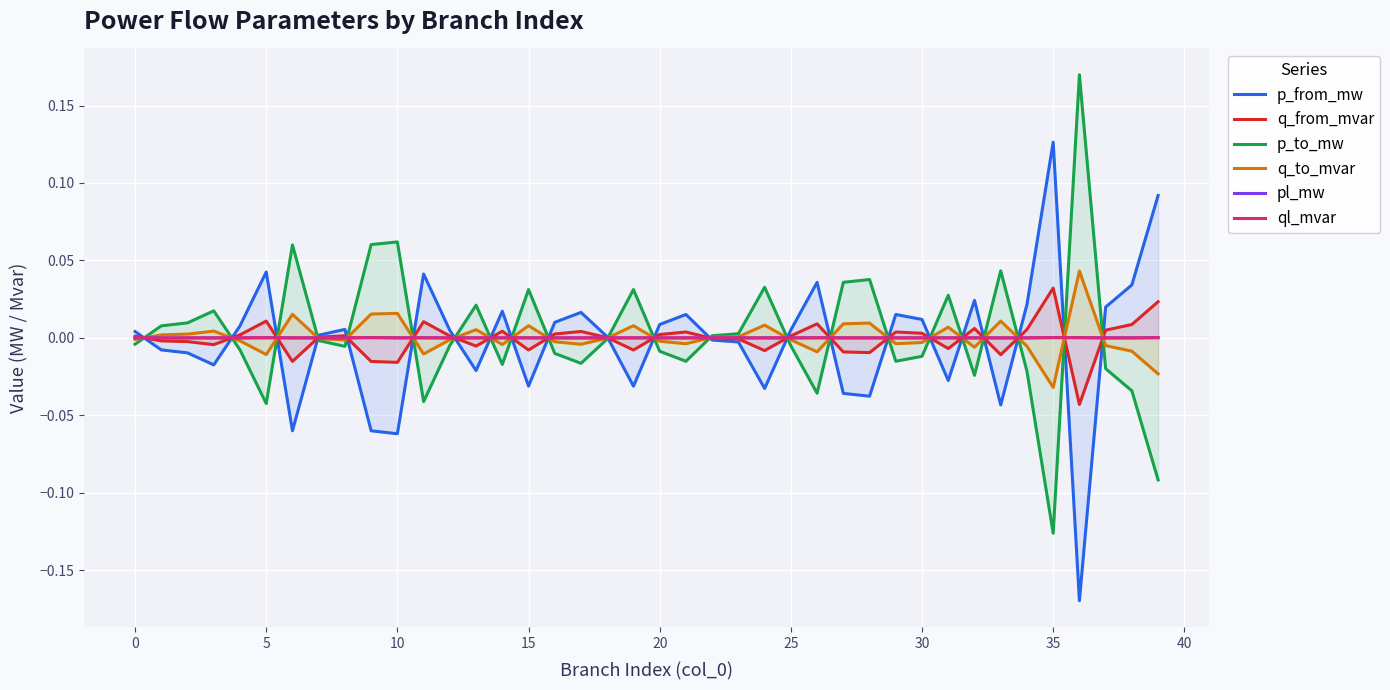

Which category has the lowest value in the q_to_mvar series?

35